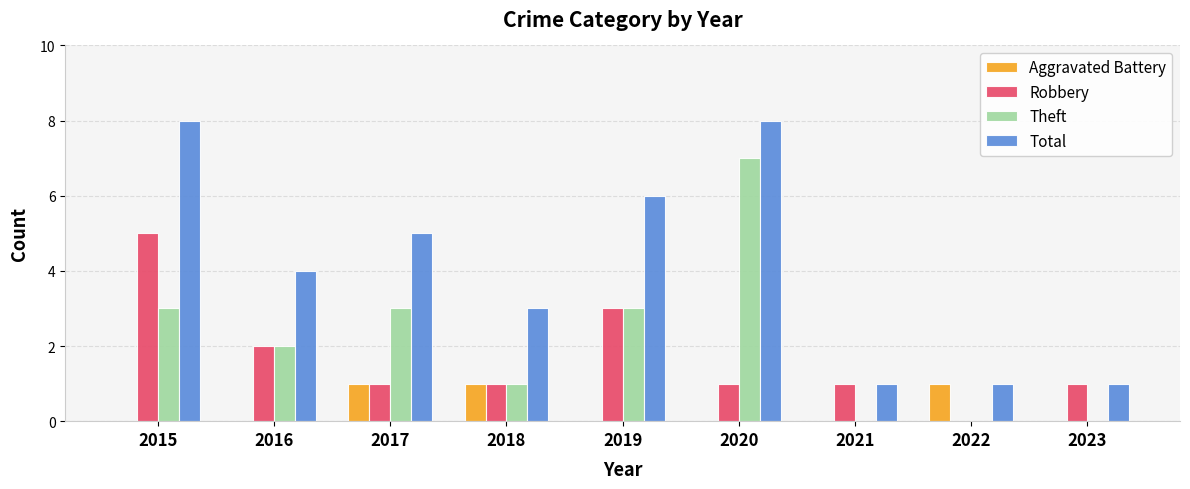

At which label does Theft reach its peak?

2020